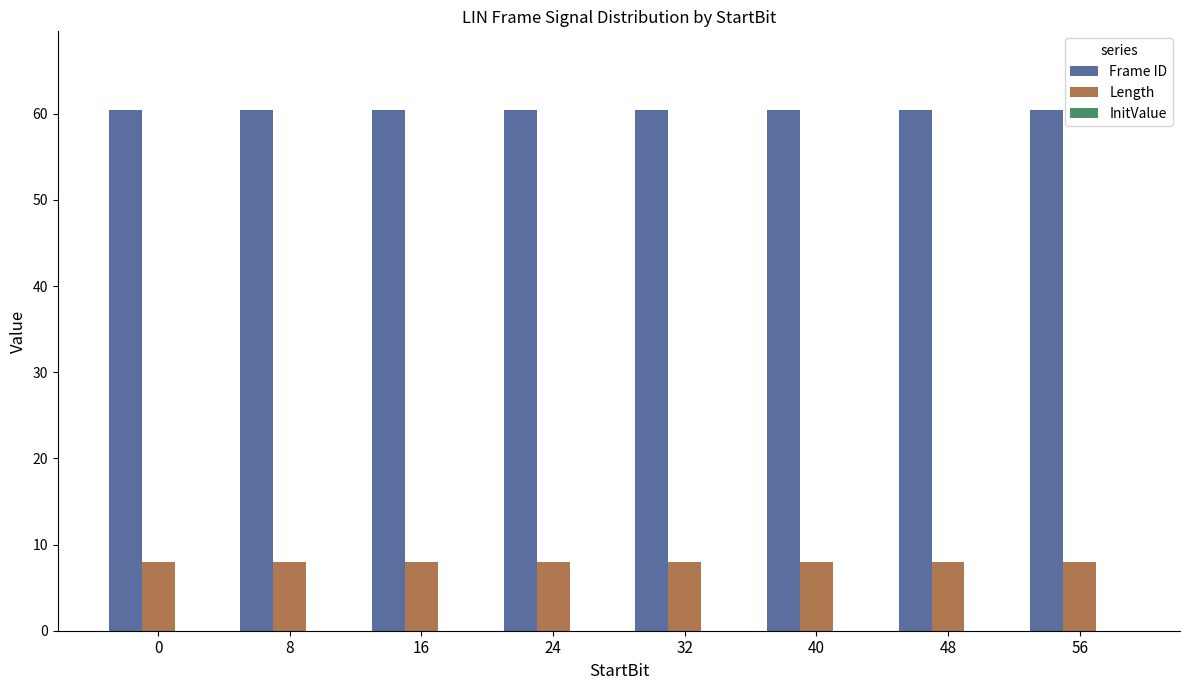

What is the minimum value for Frame ID?

60.5